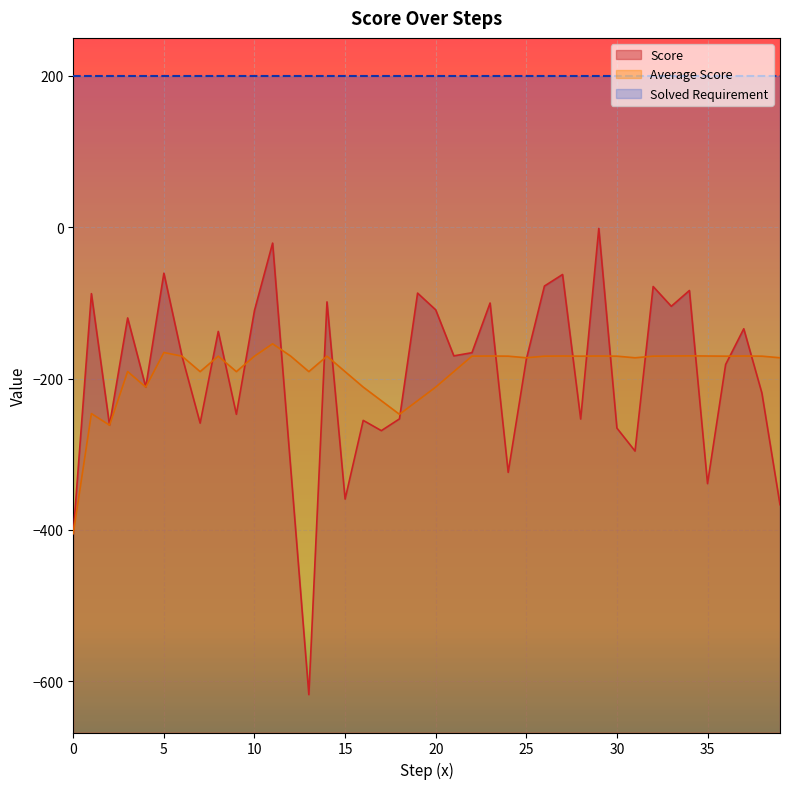

After their last crossing, which series has the higher values: Average Score or Score?

Average Score